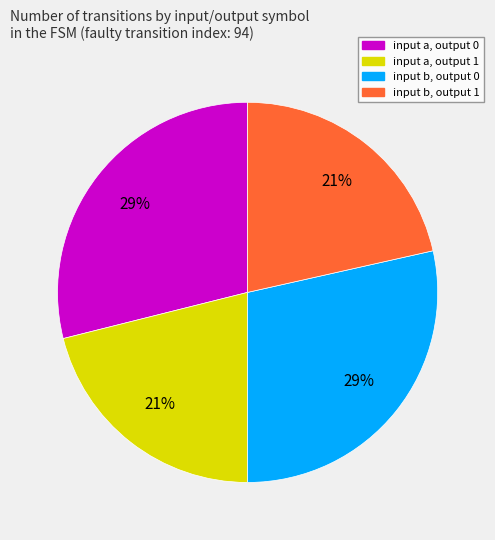

Is there any slice that represents more than half of the pie?

No